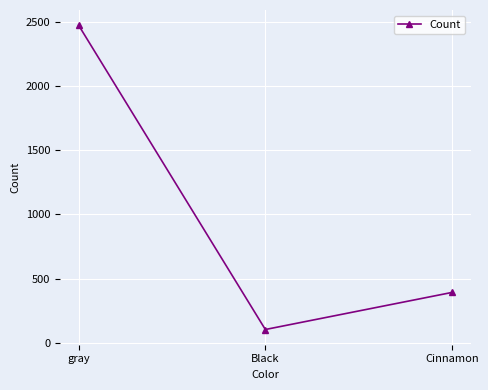

What is the difference between the maximum and minimum values?

2370